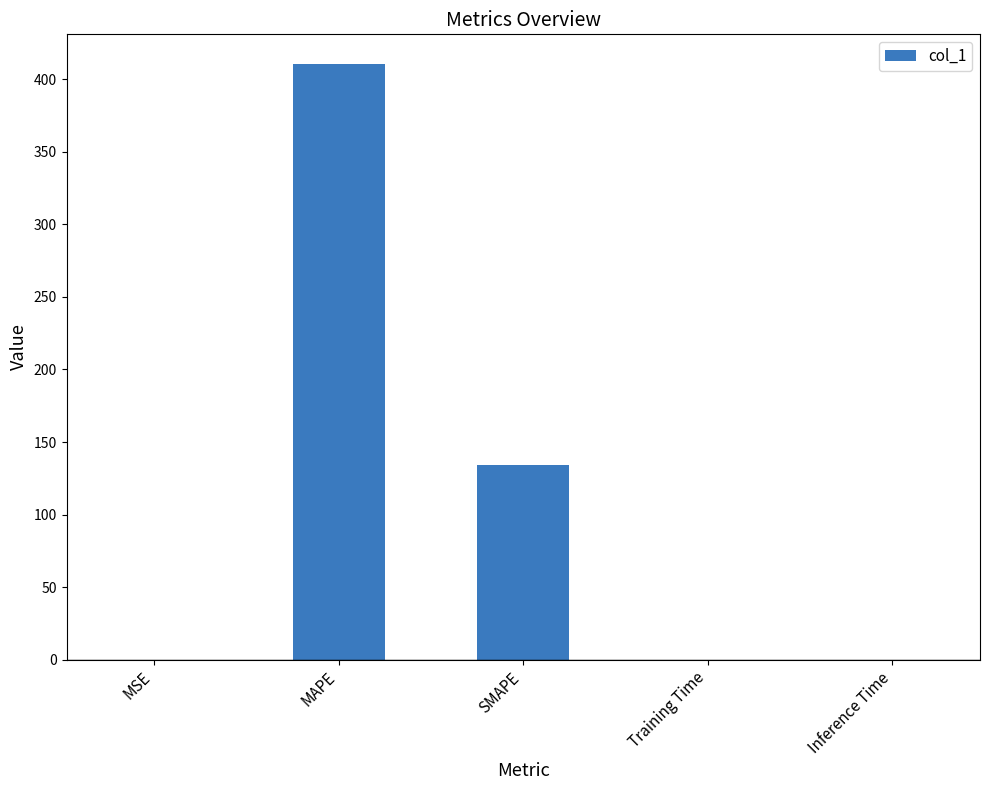

Where is the data nearest to the value 205?

SMAPE